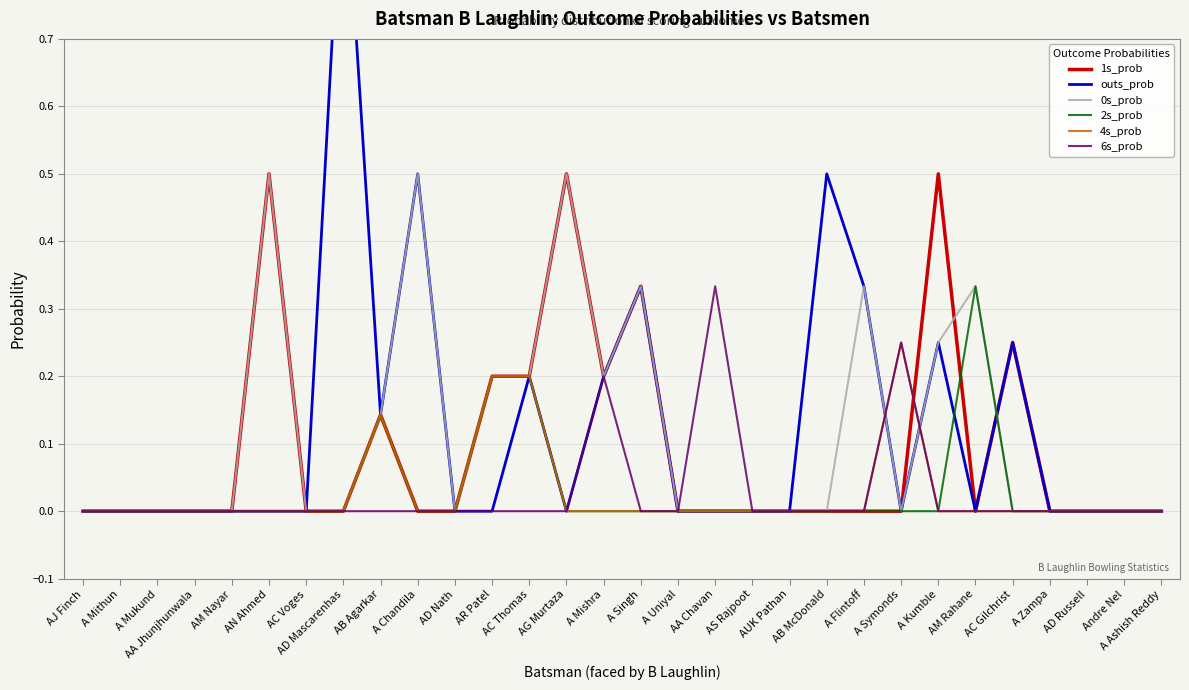

What is the label of the 2nd point from the right?

Andre Nel